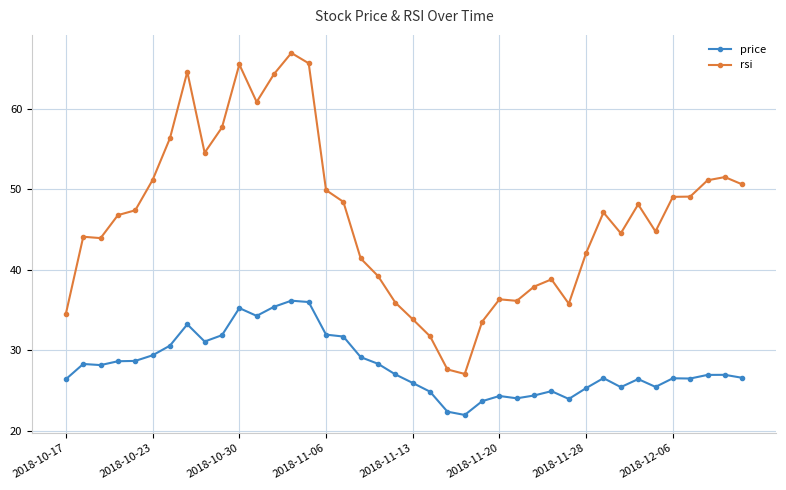

Which series has the largest range (max minus min)?

rsi